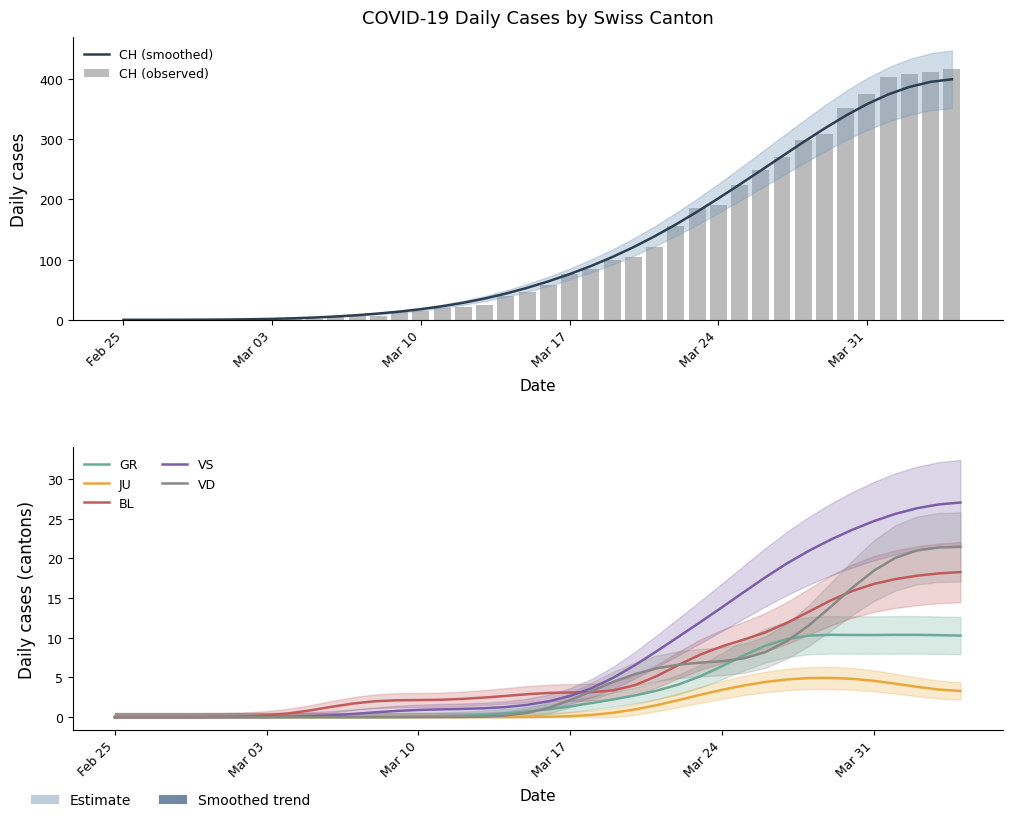

List the series in order of their peak value, highest first.

CH, VS, VD, BL, GR, JU